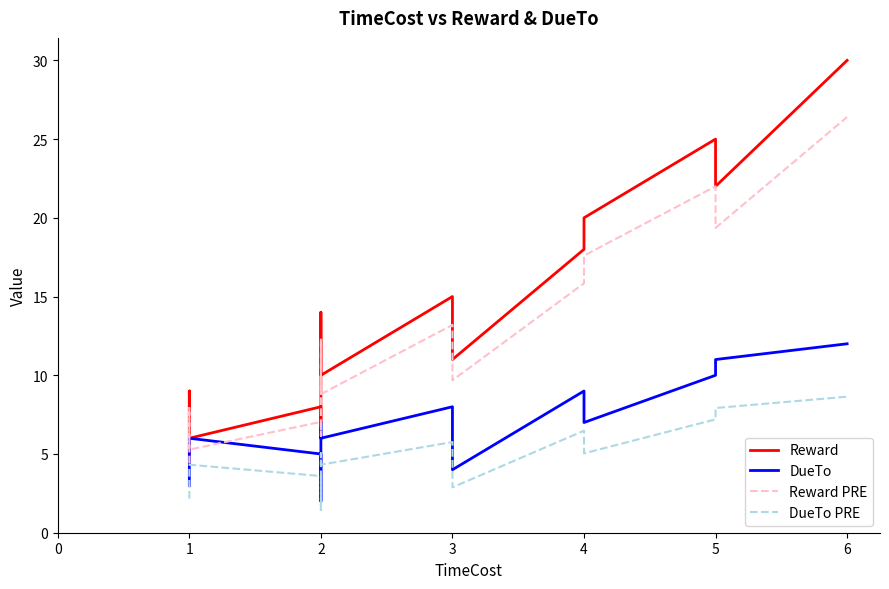

At 5, list the series in order from largest to smallest.

Reward, Reward PRE, DueTo, DueTo PRE